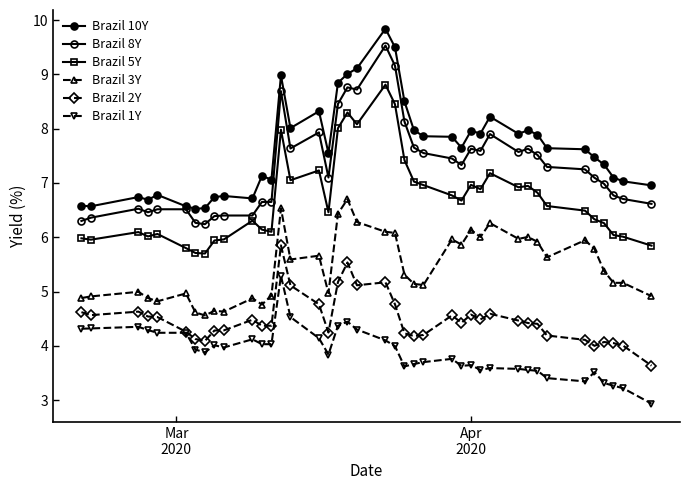

How many lines are shown in the chart?

6